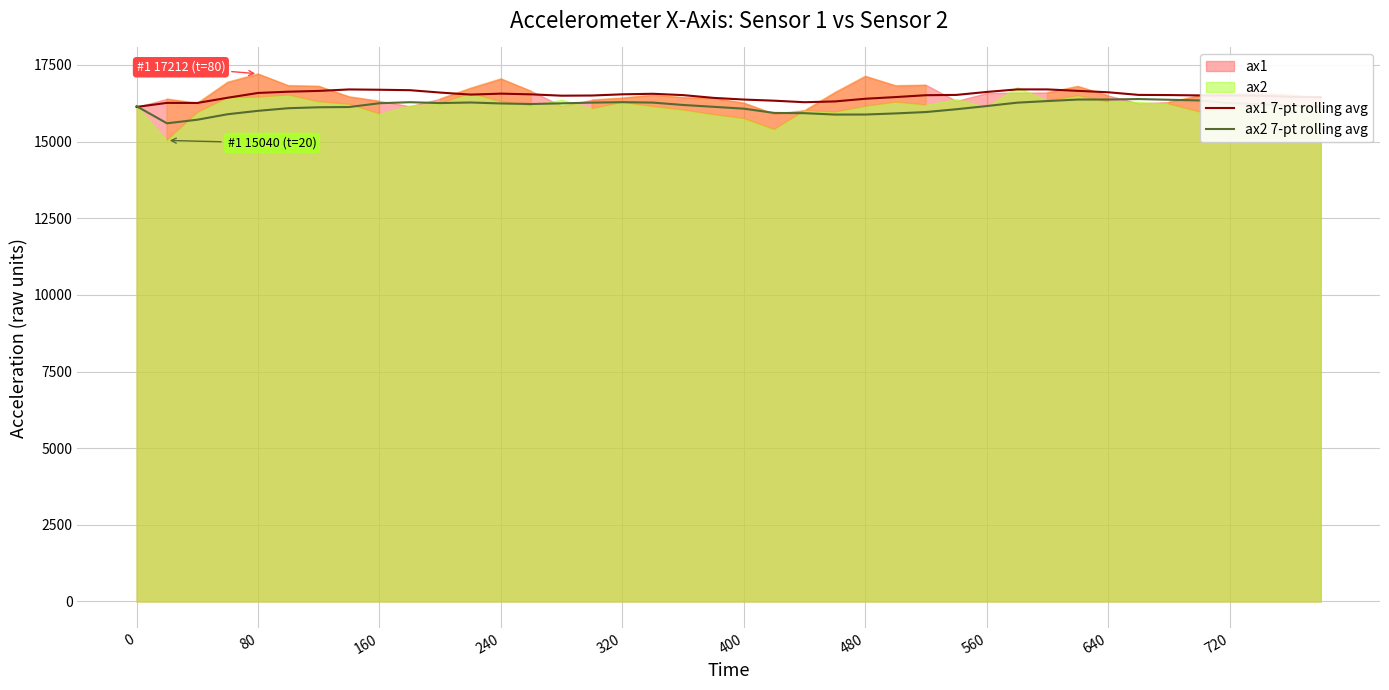

What is the maximum value for ax1 7-pt rolling avg?

16704.0